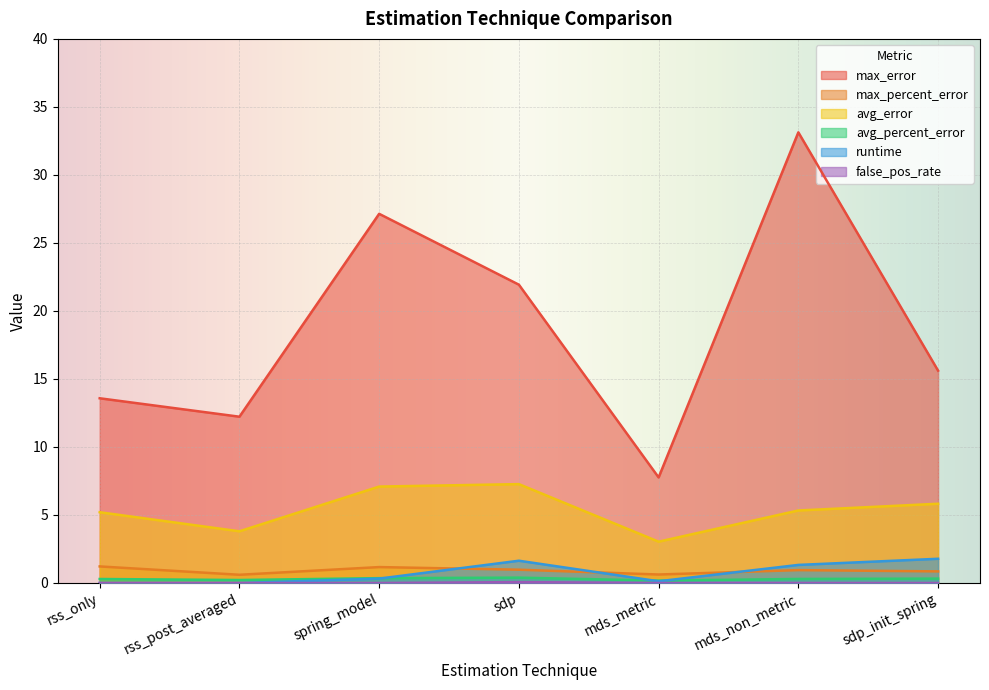

True or false: avg_error and max_percent_error intersect in this chart.

False